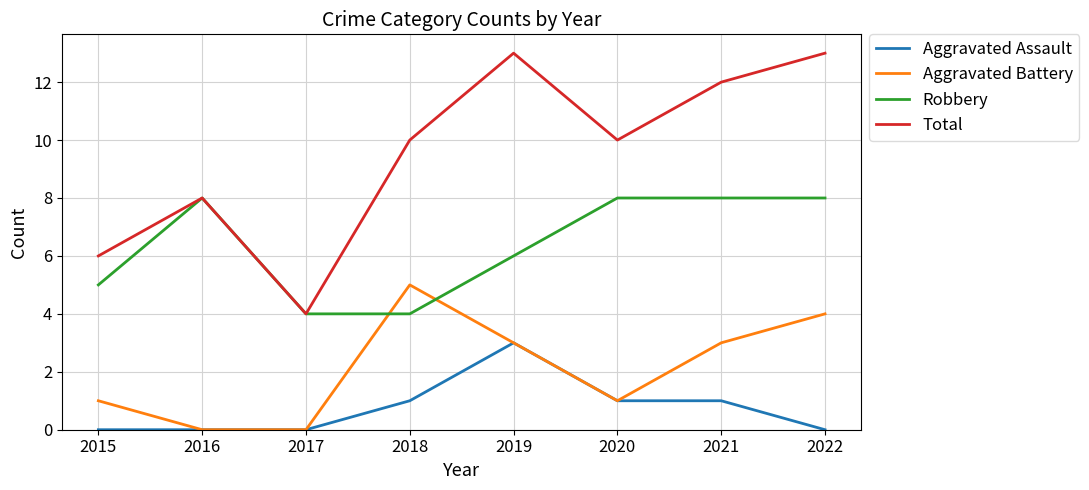

Reading right to left, extract all data points from this chart.

Aggravated Assault: 2022=0	2021=1	2020=1	2019=3	2018=1	2017=0	2016=0	2015=0
Aggravated Battery: 2022=4	2021=3	2020=1	2019=3	2018=5	2017=0	2016=0	2015=1
Robbery: 2022=8	2021=8	2020=8	2019=6	2018=4	2017=4	2016=8	2015=5
Total: 2022=13	2021=12	2020=10	2019=13	2018=10	2017=4	2016=8	2015=6